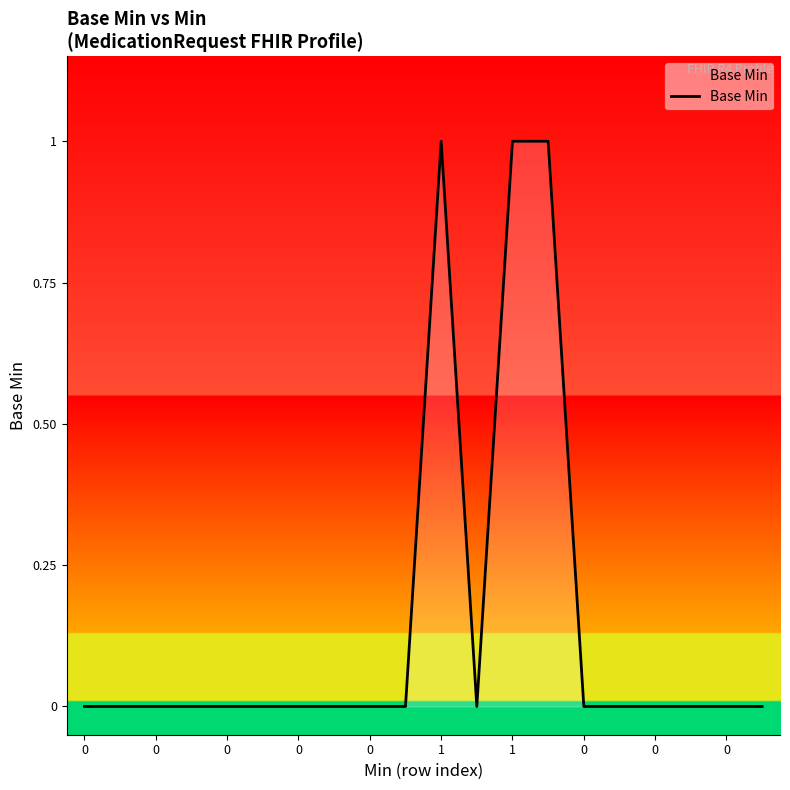

What is the maximum value shown in the chart?

1